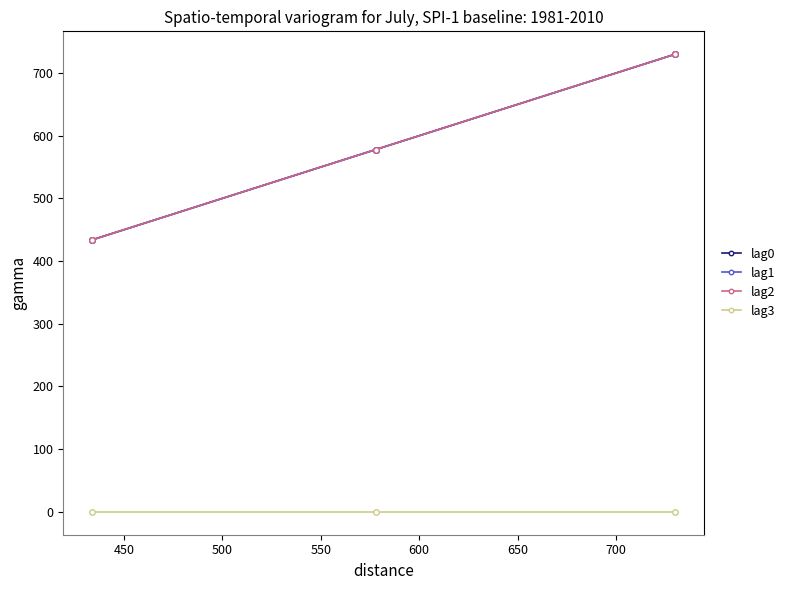

What is the difference between the maximum and minimum values in the lag1 series?

296